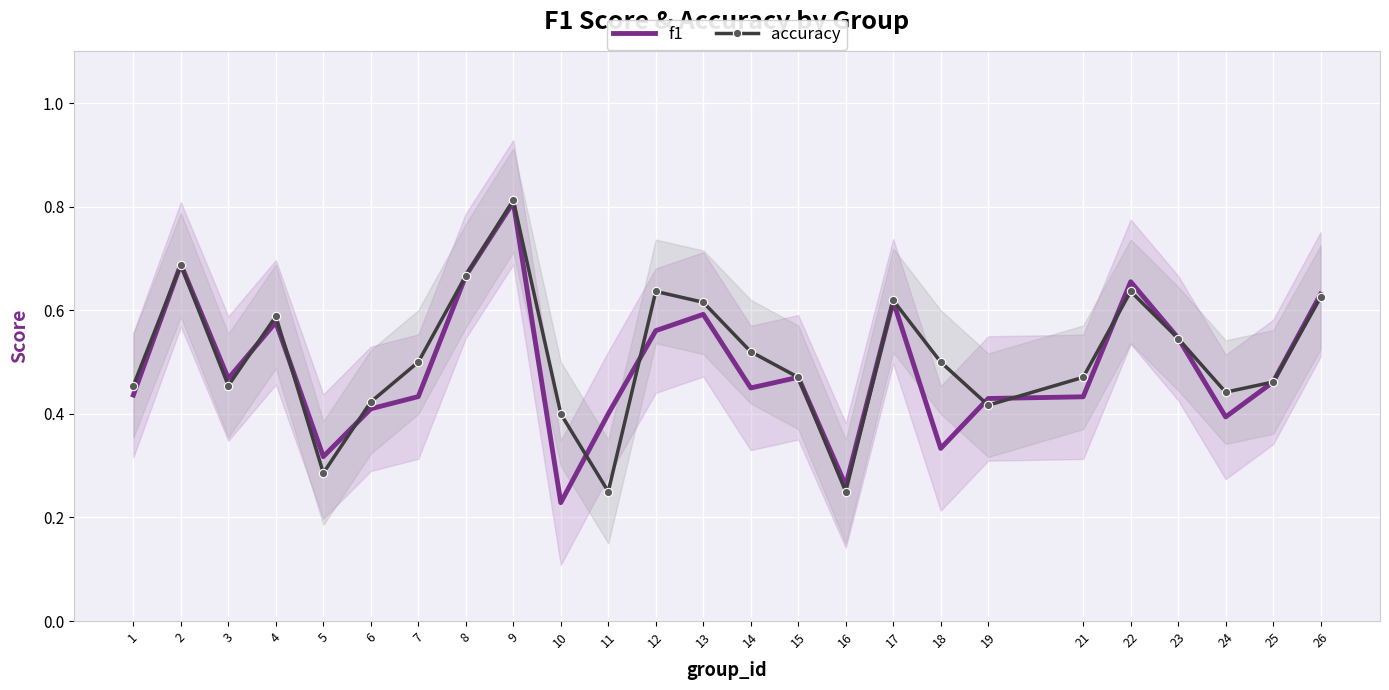

True or false: f1 has more than 2 points higher than both neighbors.

True